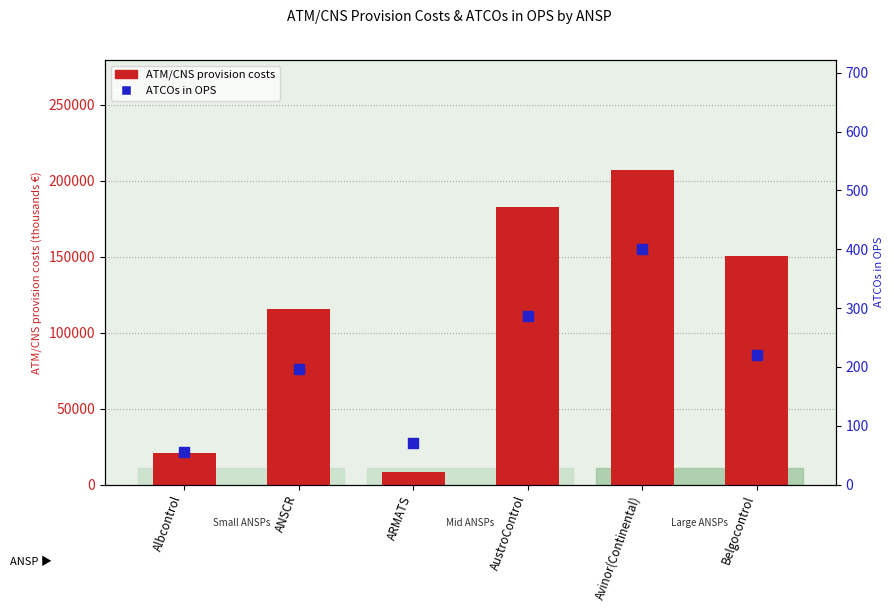

Which series reaches the maximum Y coordinate?

ATM/CNS provision costs